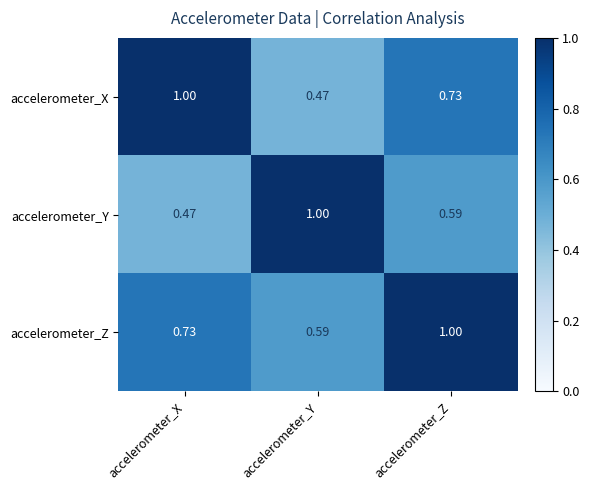

Rank the categories by accelerometer_Z value from lowest to highest.

accelerometer_Y, accelerometer_X, accelerometer_Z